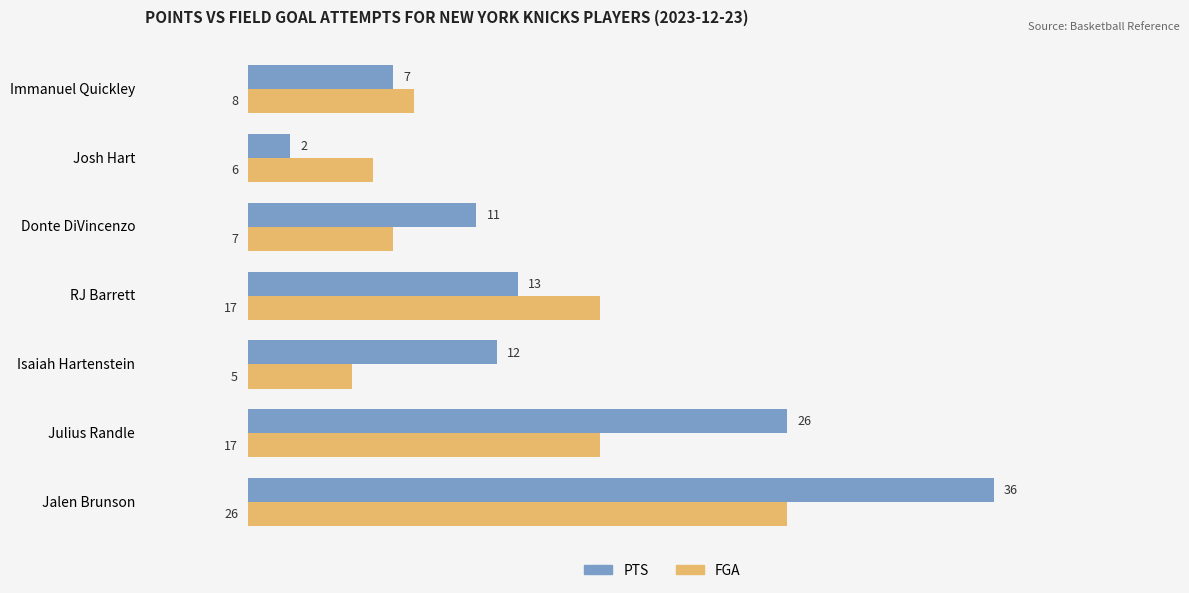

What is the highest value of the FGA series?

26